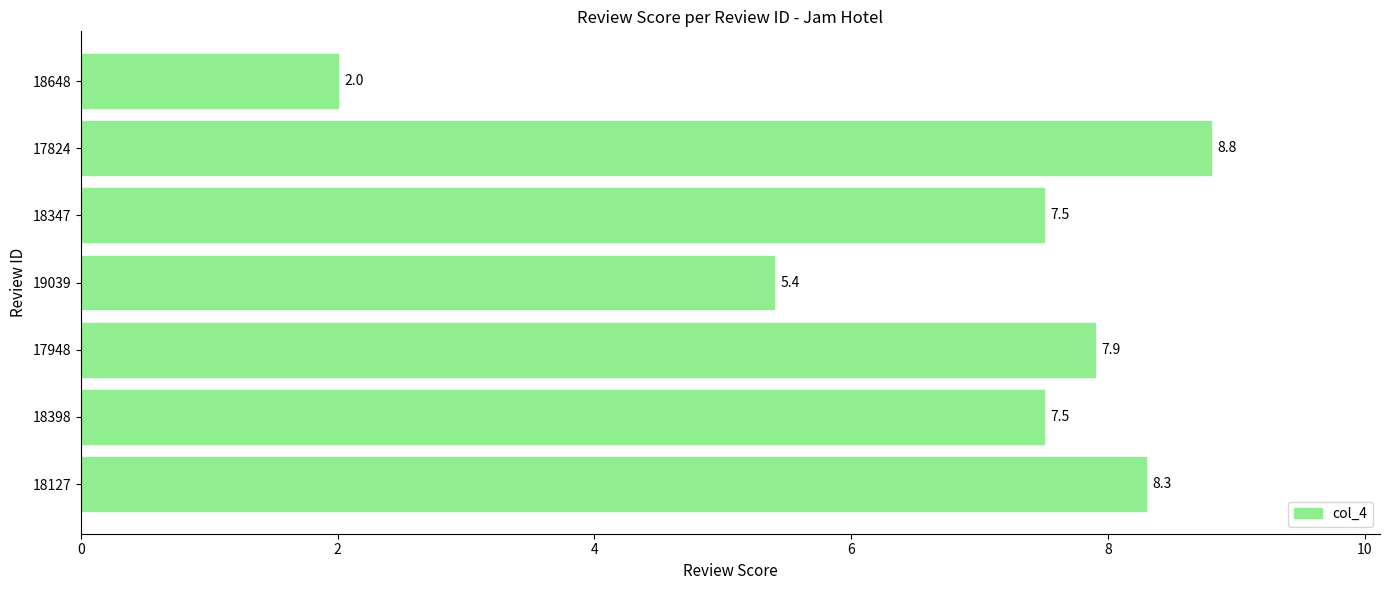

The value at 18127 is 8.3. True or false?

True